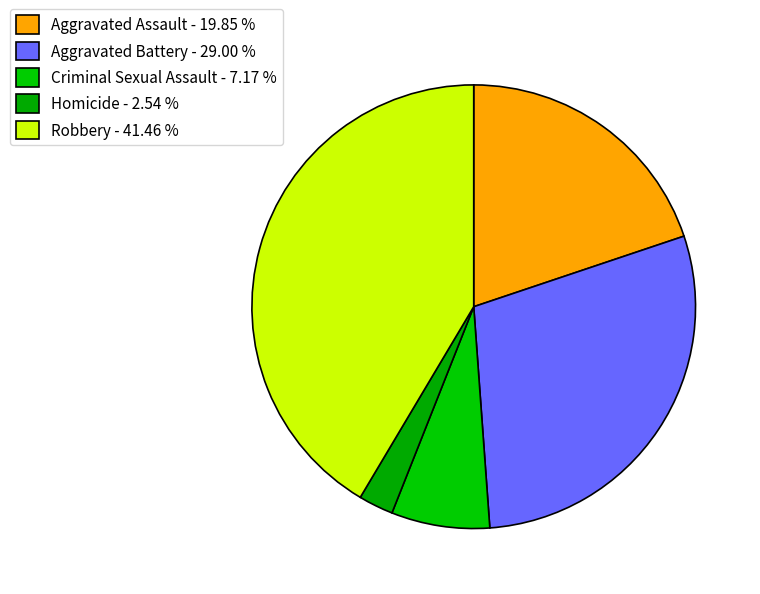

Does Aggravated Assault account for over 50% of the chart?

No